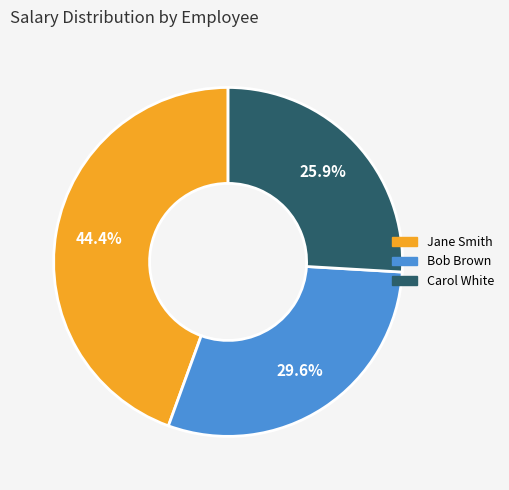

Does Bob Brown account for over 50% of the chart?

No